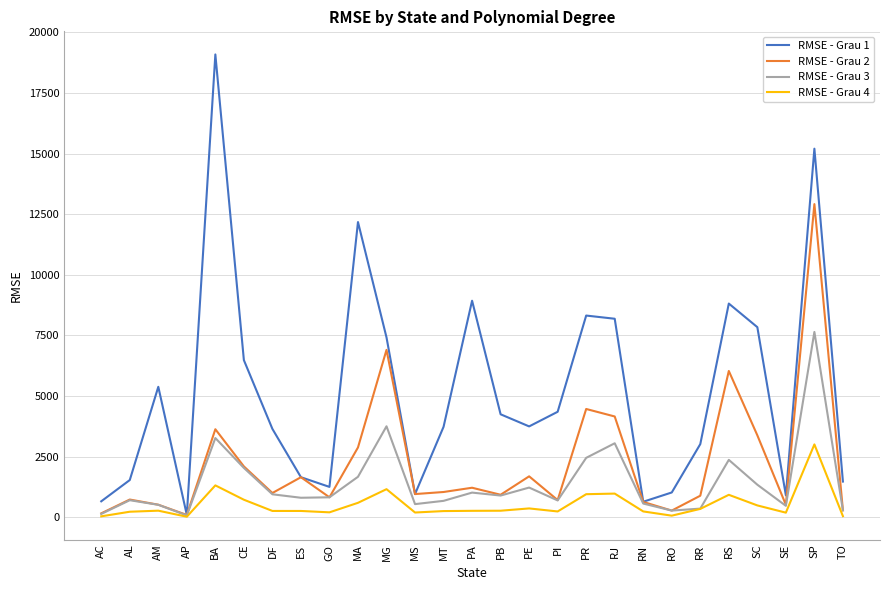

What position from the left is RS?

23